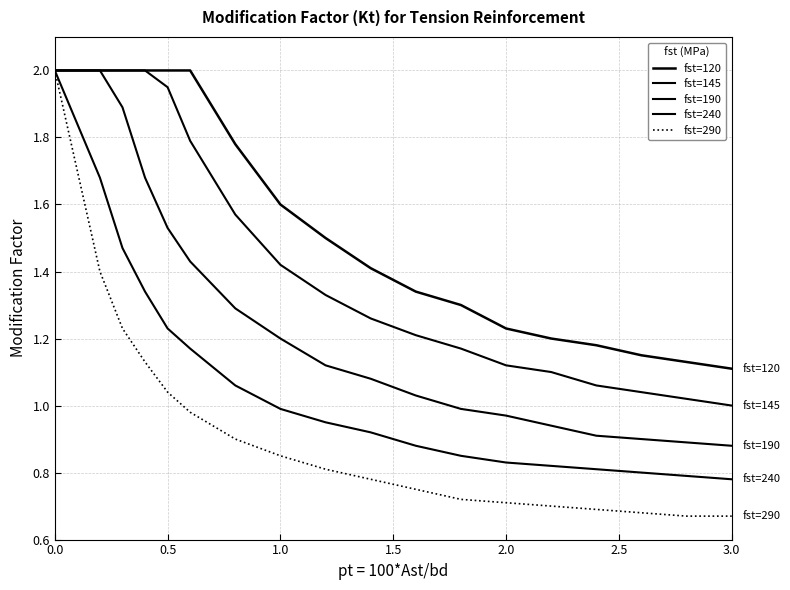

Does the chart have visible grid lines?

Yes